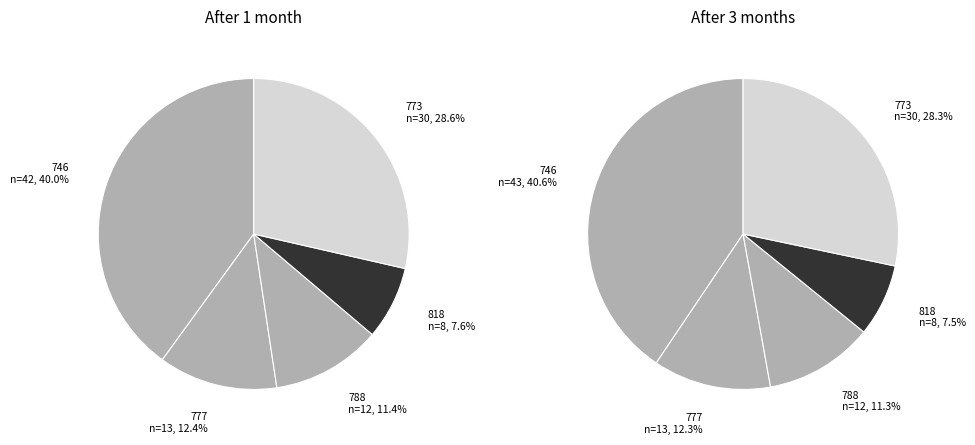

Is it true that fr_partut-ud-746 is 40% of the pie?

True